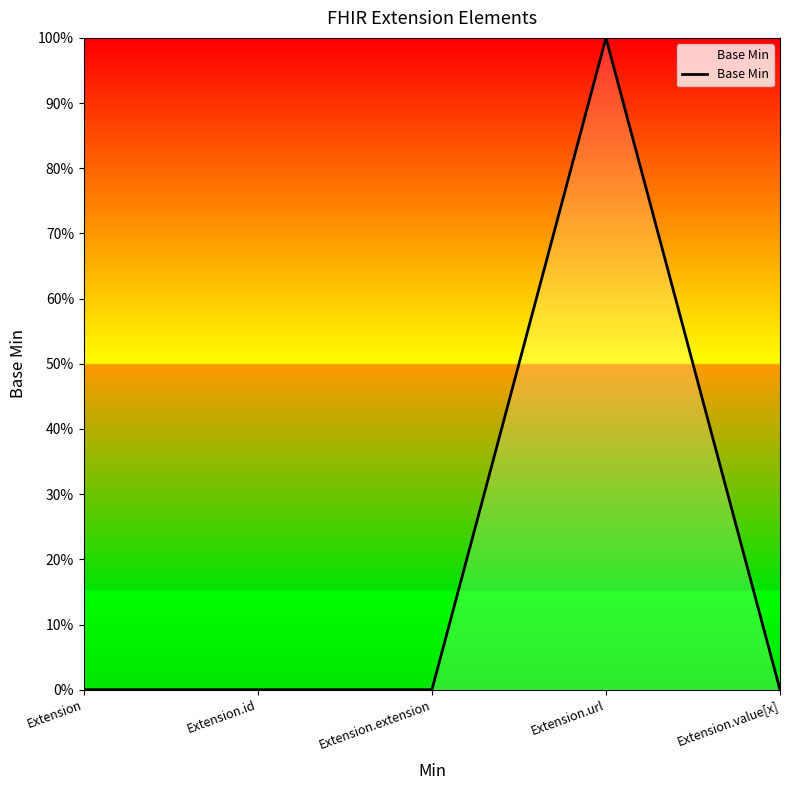

Which category has the lowest value across all series?

Extension